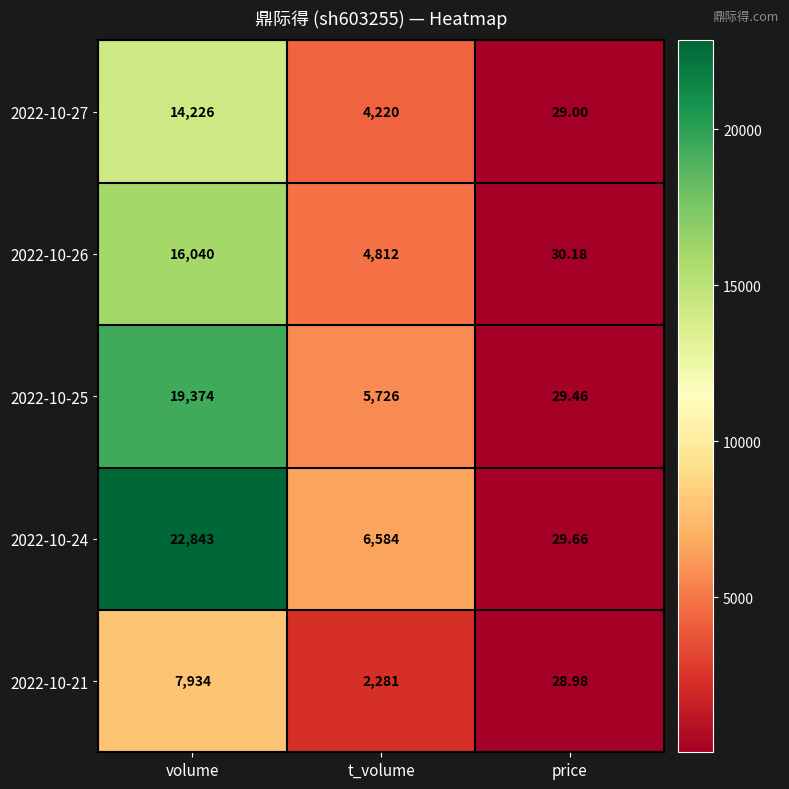

Where is 2022-10-24 nearest to the value 11436?

t_volume